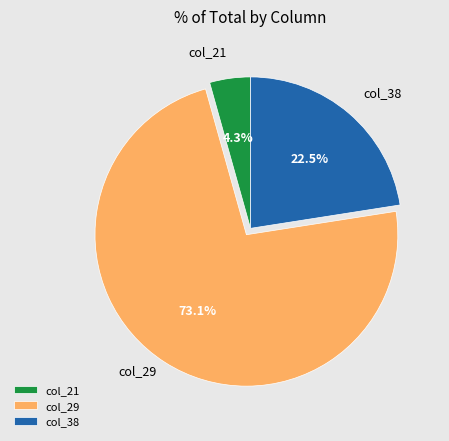

How many segments does this pie chart have?

3